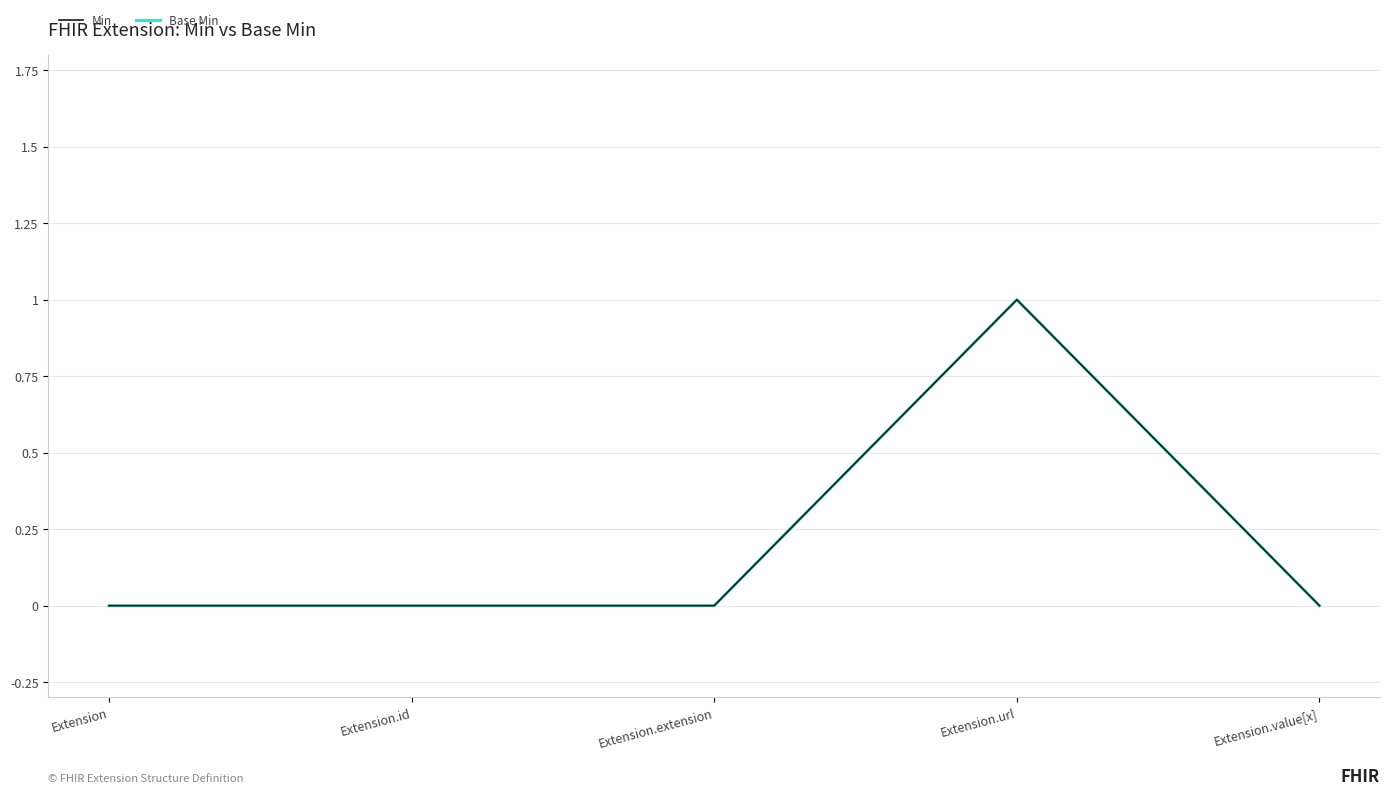

What is the sum of all Base Min values?

1